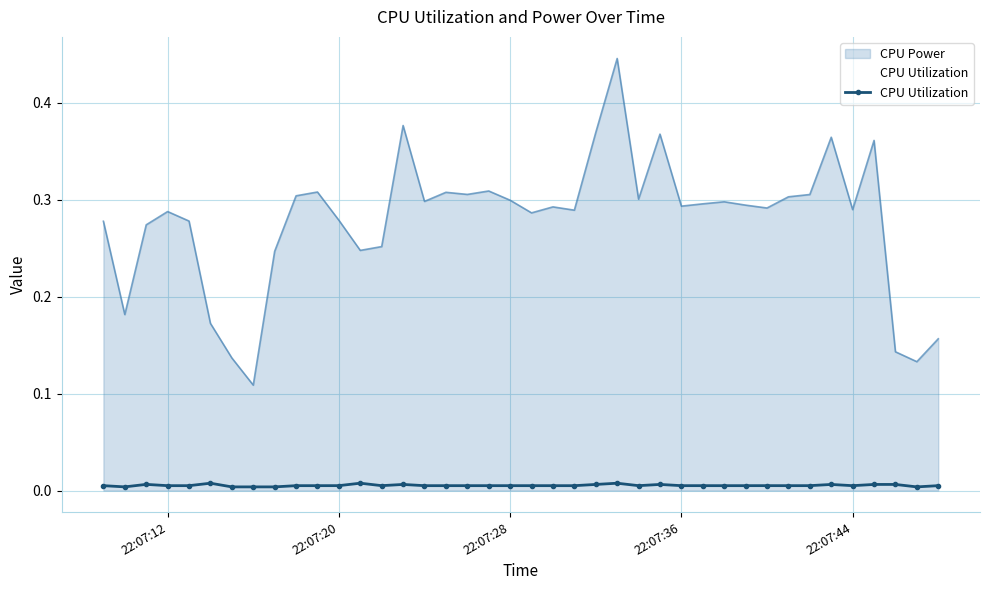

Which series has the largest range (max minus min)?

CPU Power